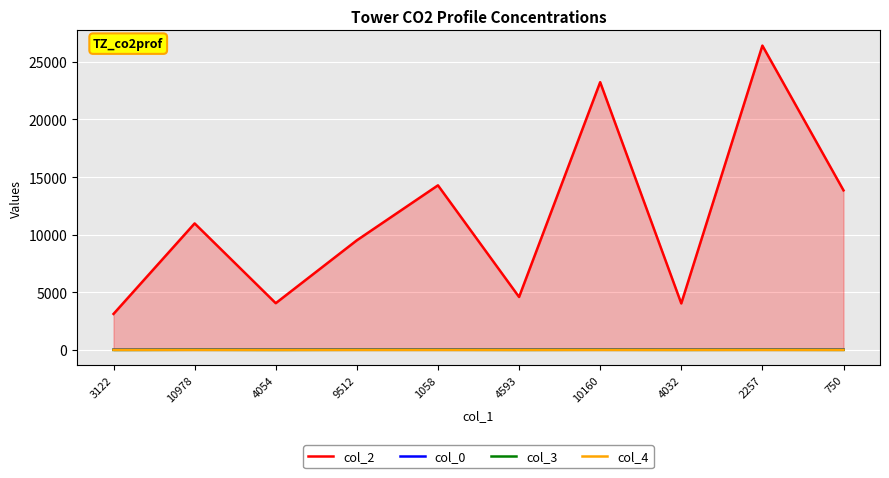

Where is col_4 nearest to the value 0?

10978